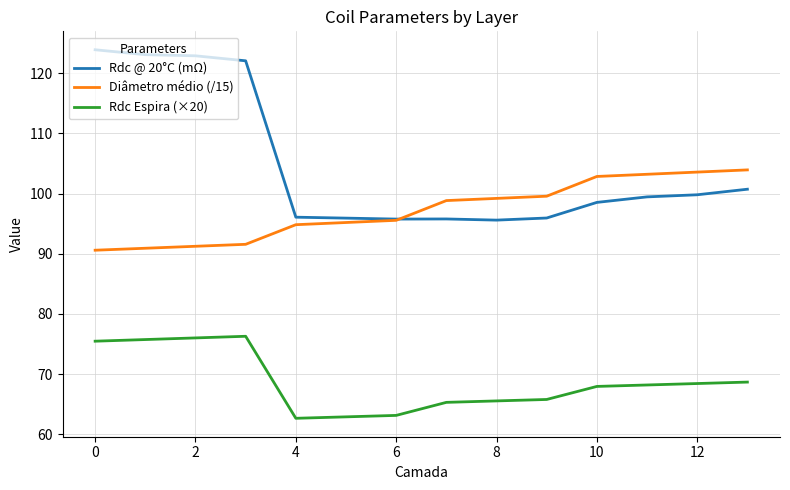

True or false: Rdc Espira (×20) and Rdc @ 20°C (mΩ) cross at least once.

False